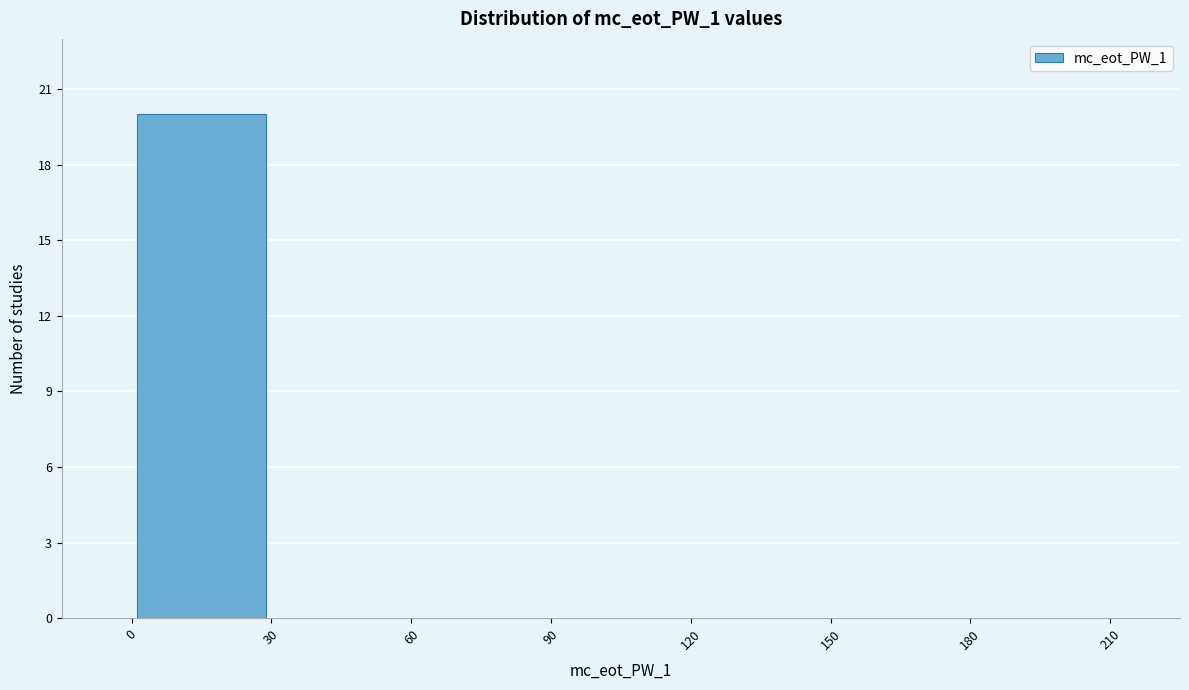

Reading left to right, transcribe this chart: for each bar, give the range it covers on the x-axis and its height. The values are not printed on the chart, so give them approximately, as read against the axis.

0 to 30: 20
30 to 60: 0
60 to 90: 0
90 to 120: 0
120 to 150: 0
150 to 180: 0
180 to 210: 0